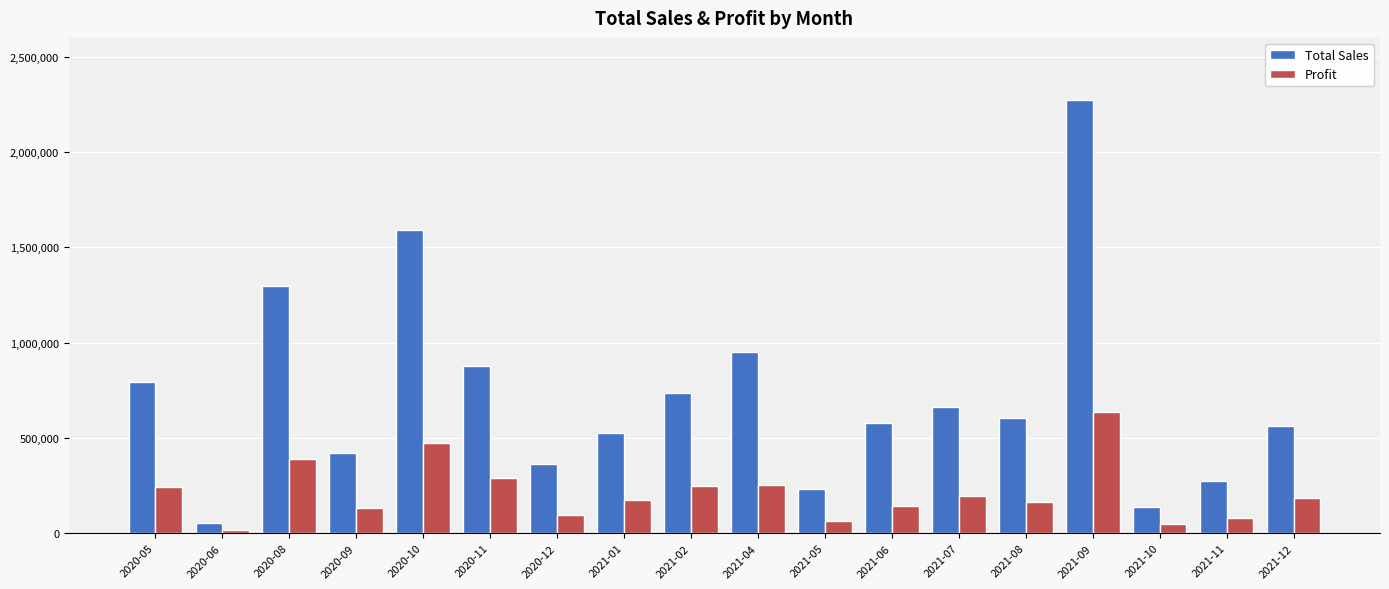

How many distinct data groups are displayed?

2